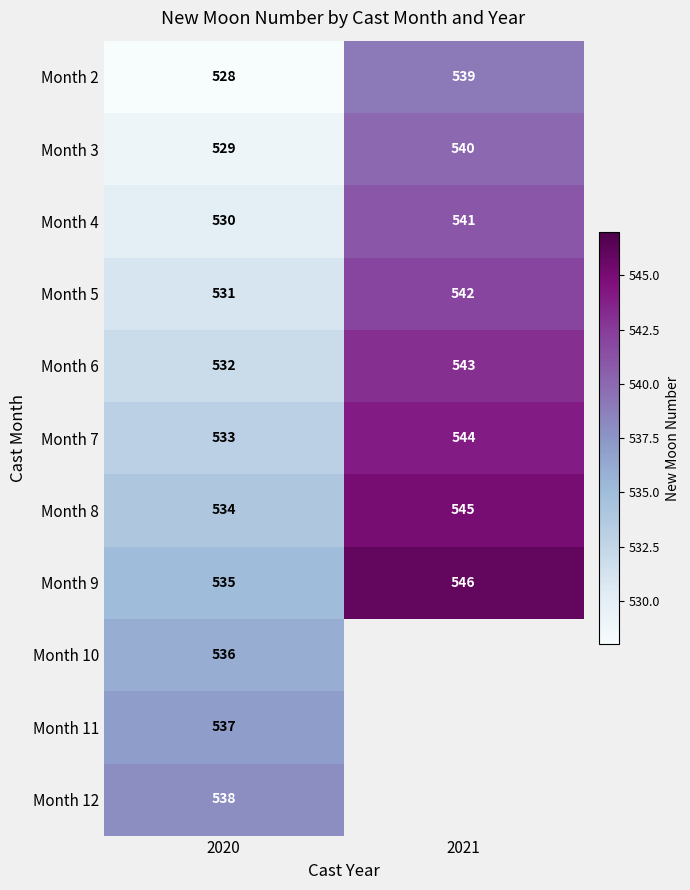

At which label is Month 8 closest to 539?

2020